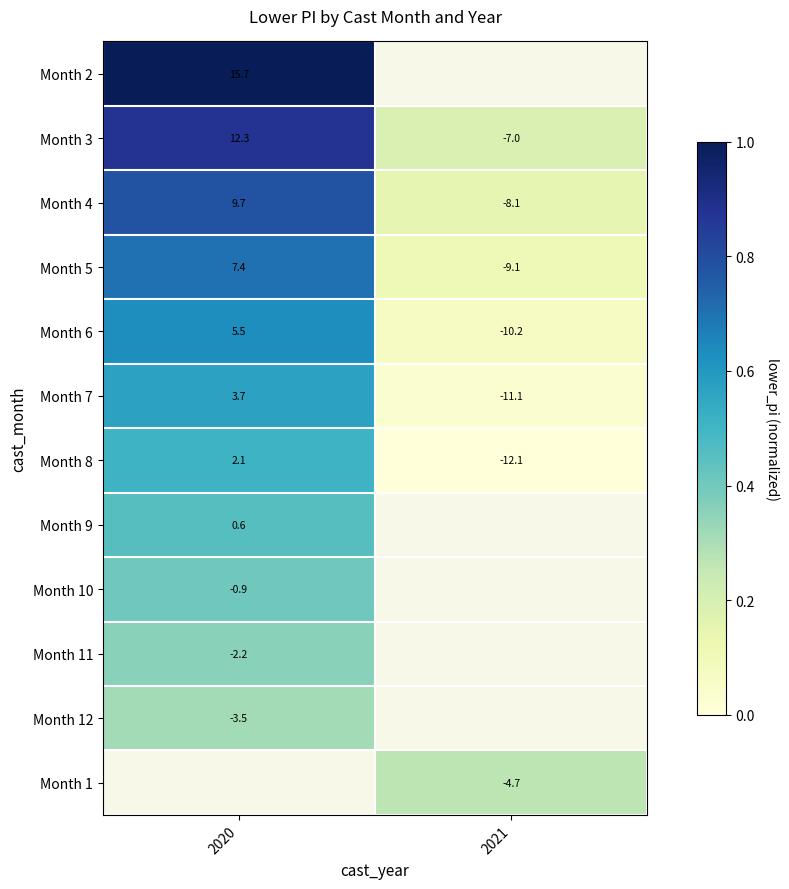

List the labels in order of Month 3 value, largest first.

2020, 2021